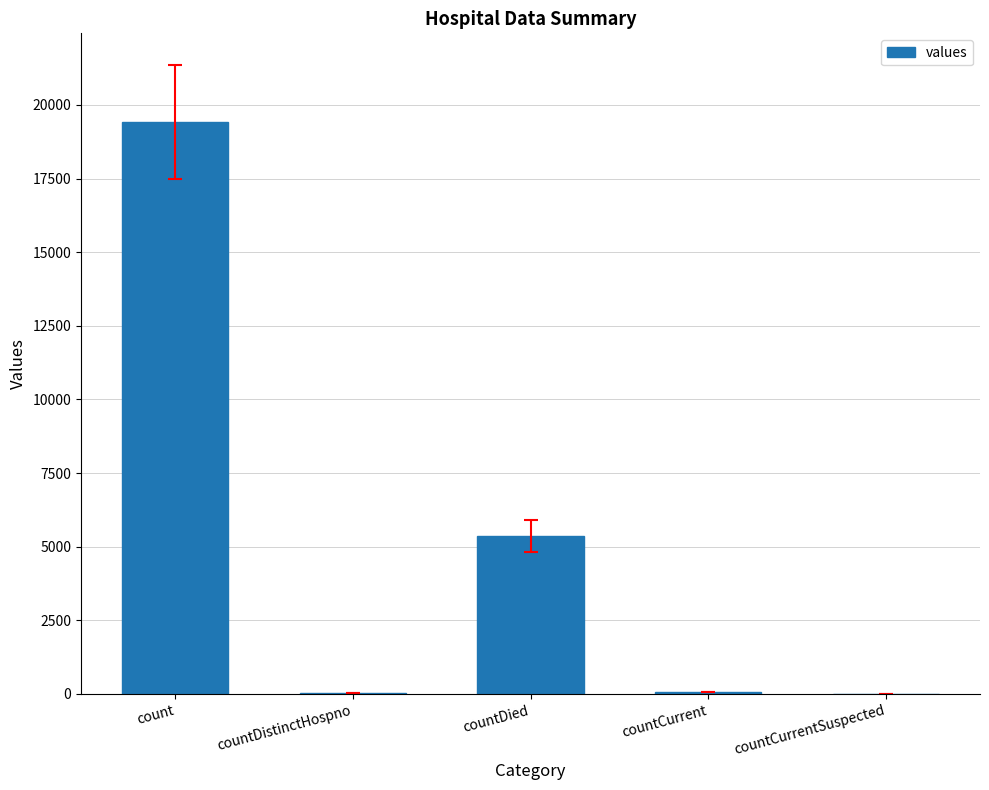

Which category has the highest value across all series?

count